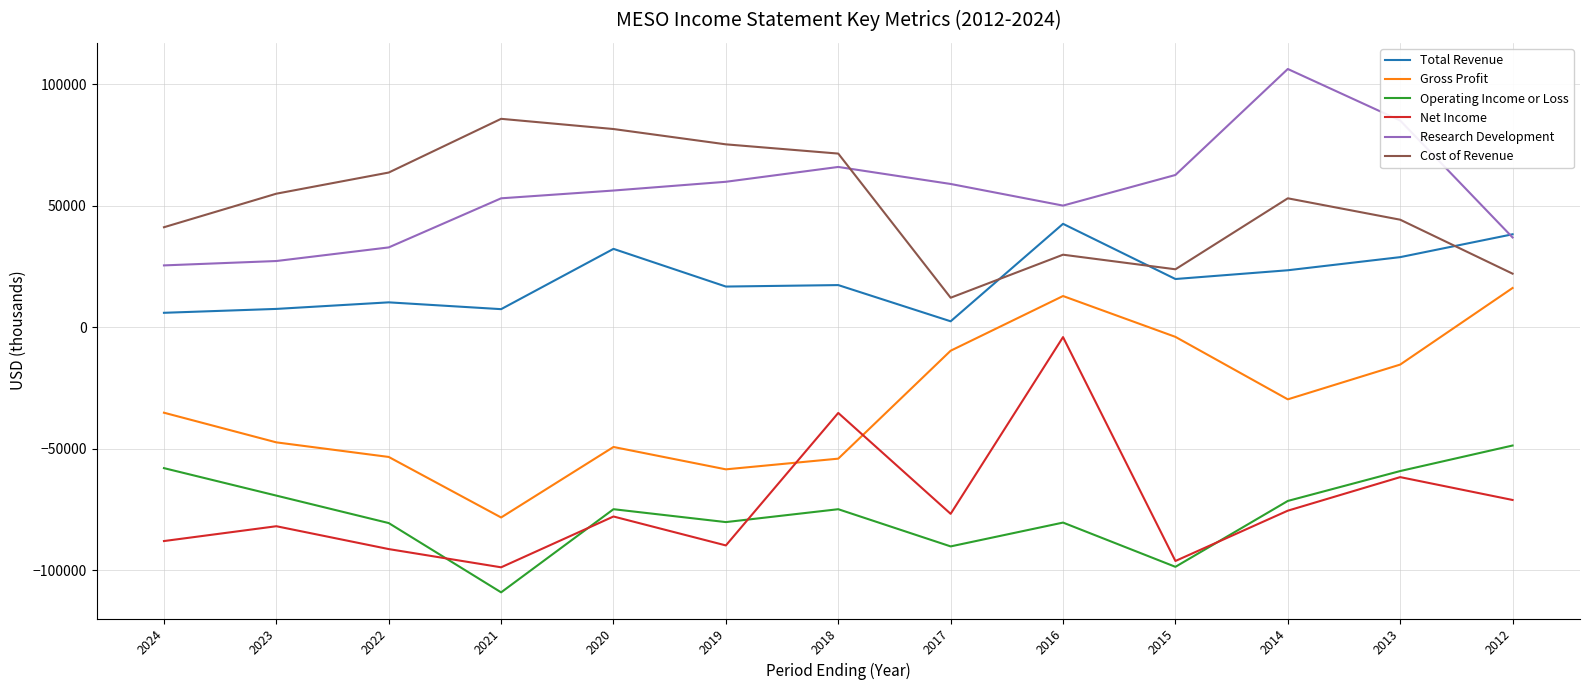

What is the sum of the Net Income values at 2022 and 2024?

-179300